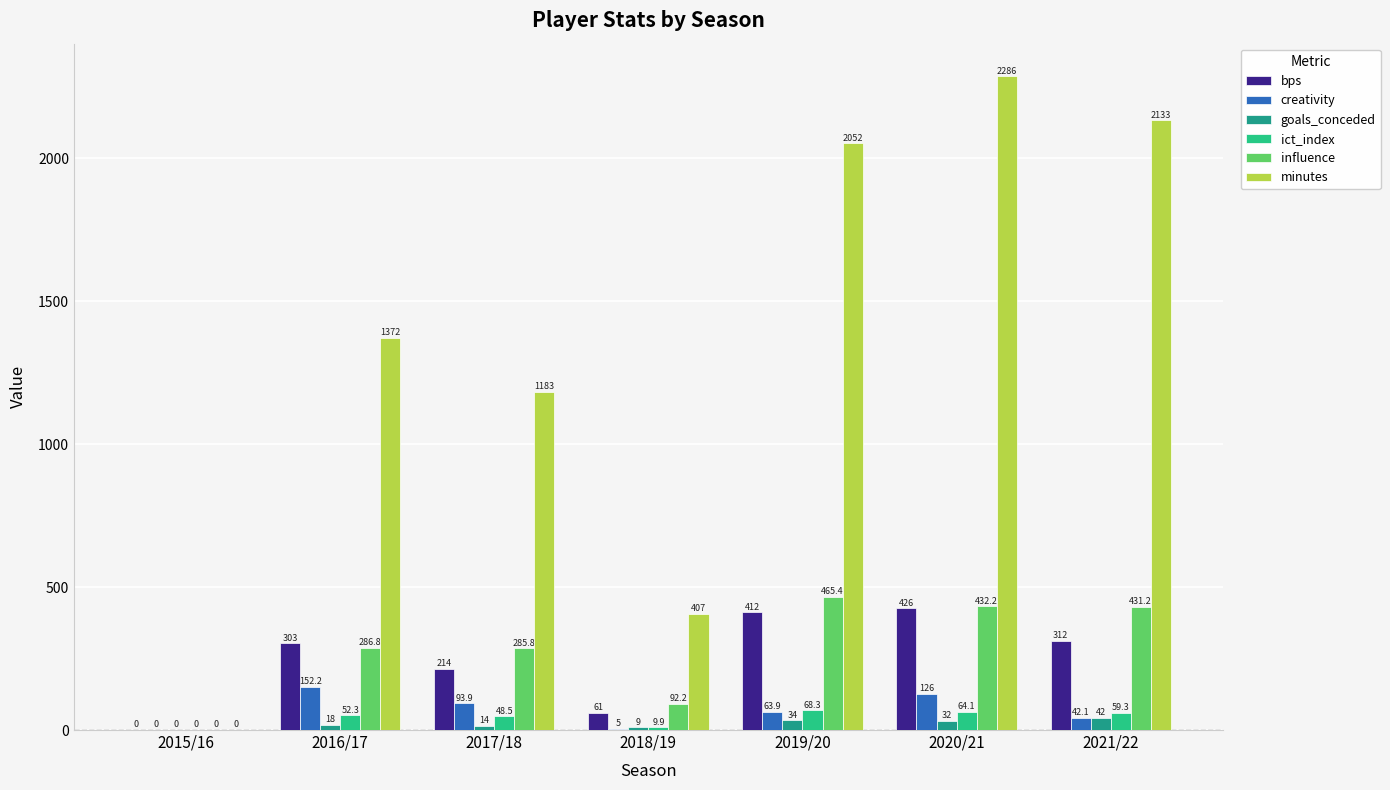

At which label does ict_index reach its peak?

2019/20